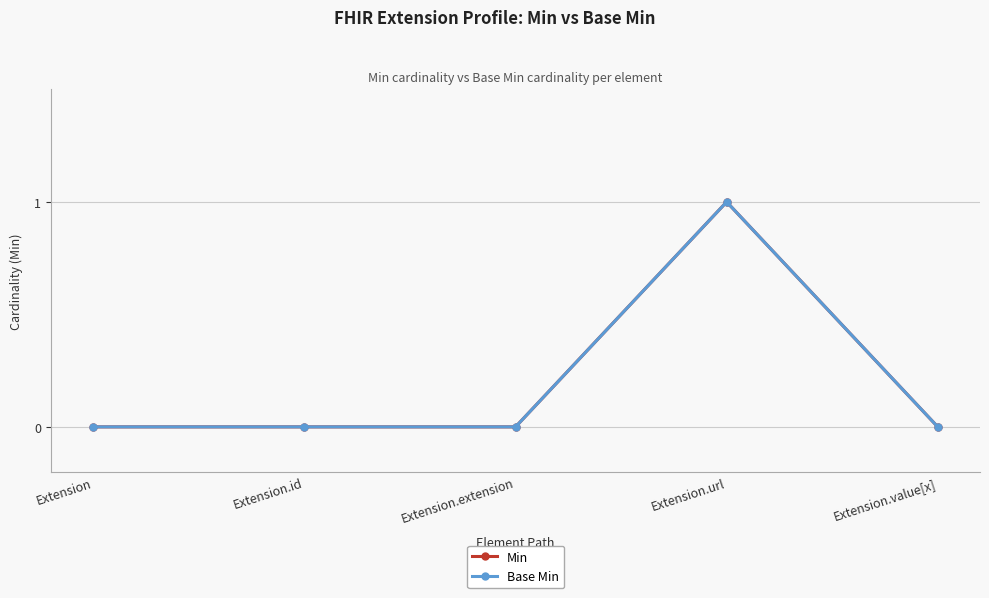

Is this an area chart (filled region under the line)?

No